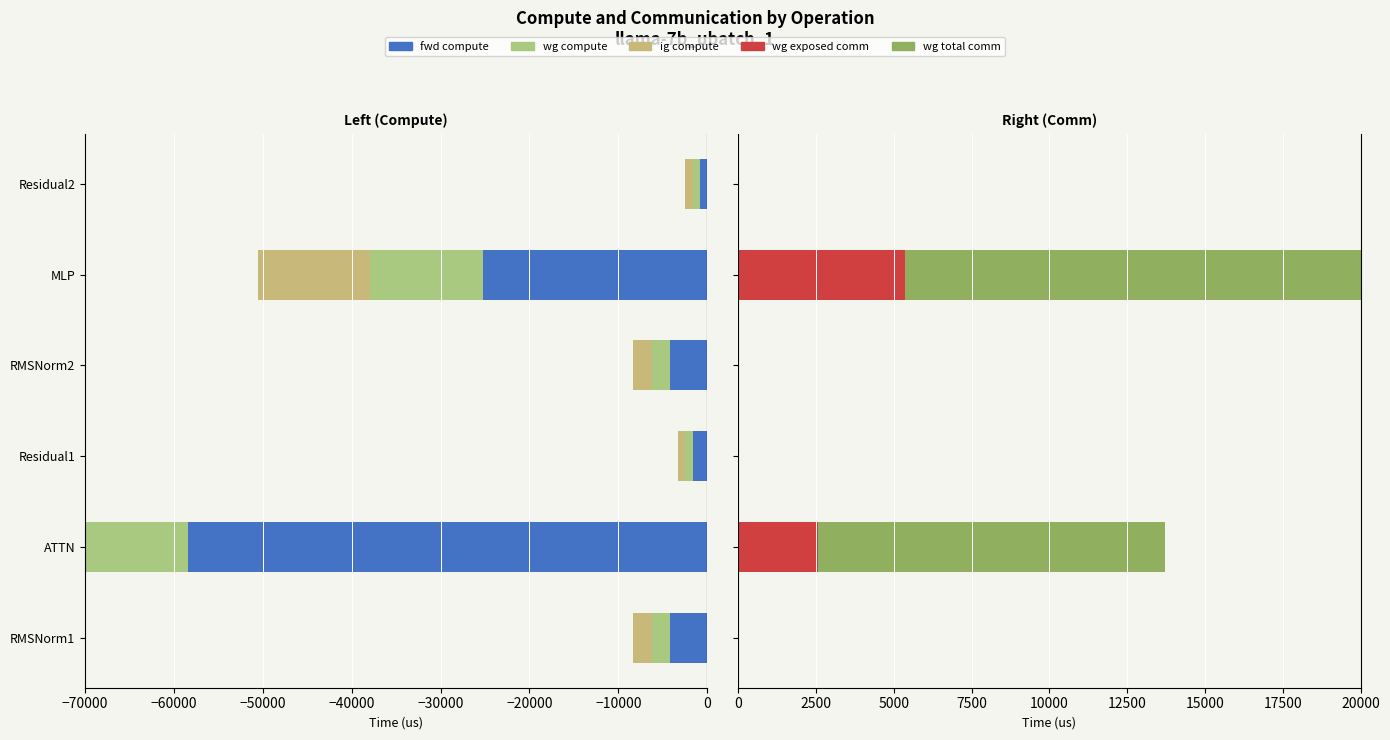

The value of wg exposed comm at Residual2 is 0.0. True or false?

True